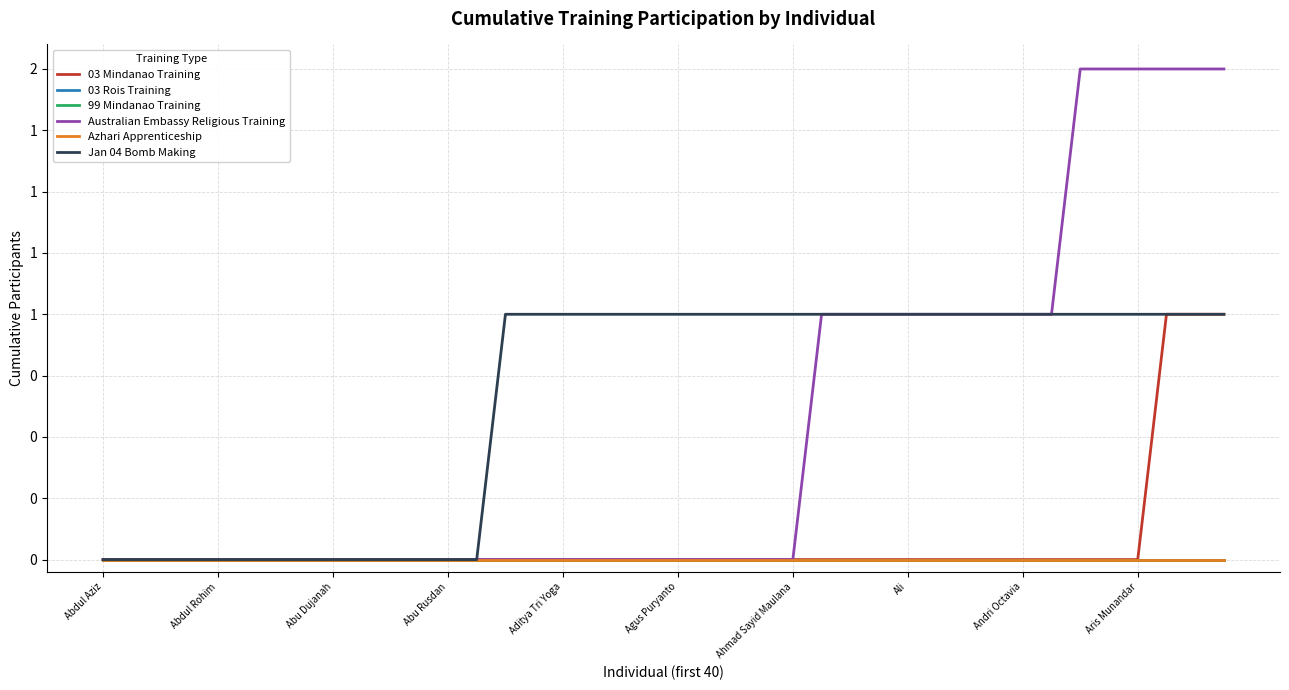

Reading right to left, transcribe all the data shown in this chart.

03 Mindanao Training: 1	1	1	0	0	0	0	0	0	0	0	0	0	0	0	0	0	0	0	0	0	0	0	0	0	0	0	0	0	0	0	0	0	0	0	0	0	0	0	0
03 Rois Training: 0	0	0	0	0	0	0	0	0	0	0	0	0	0	0	0	0	0	0	0	0	0	0	0	0	0	0	0	0	0	0	0	0	0	0	0	0	0	0	0
99 Mindanao Training: 0	0	0	0	0	0	0	0	0	0	0	0	0	0	0	0	0	0	0	0	0	0	0	0	0	0	0	0	0	0	0	0	0	0	0	0	0	0	0	0
Australian Embassy Religious Training: 2	2	2	2	2	2	1	1	1	1	1	1	1	1	1	0	0	0	0	0	0	0	0	0	0	0	0	0	0	0	0	0	0	0	0	0	0	0	0	0
Azhari Apprenticeship: 0	0	0	0	0	0	0	0	0	0	0	0	0	0	0	0	0	0	0	0	0	0	0	0	0	0	0	0	0	0	0	0	0	0	0	0	0	0	0	0
Jan 04 Bomb Making: 1	1	1	1	1	1	1	1	1	1	1	1	1	1	1	1	1	1	1	1	1	1	1	1	1	1	0	0	0	0	0	0	0	0	0	0	0	0	0	0